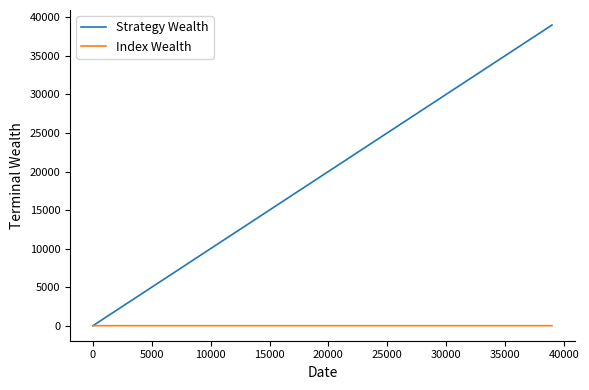

Which series has the largest range (max minus min)?

Strategy Wealth